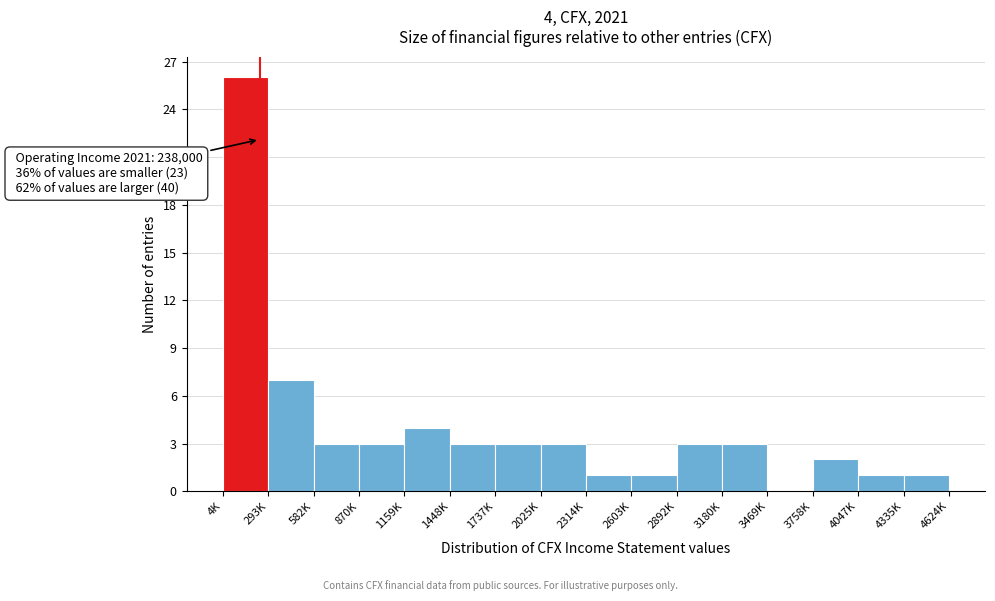

Reading right to left, list all the values displayed in this chart.

4335K=1	4047K=1	3758K=2	3469K=0	3180K=3	2892K=3	2603K=1	2314K=1	2025K=3	1737K=3	1448K=3	1159K=4	870K=3	582K=3	293K=7	4K=26